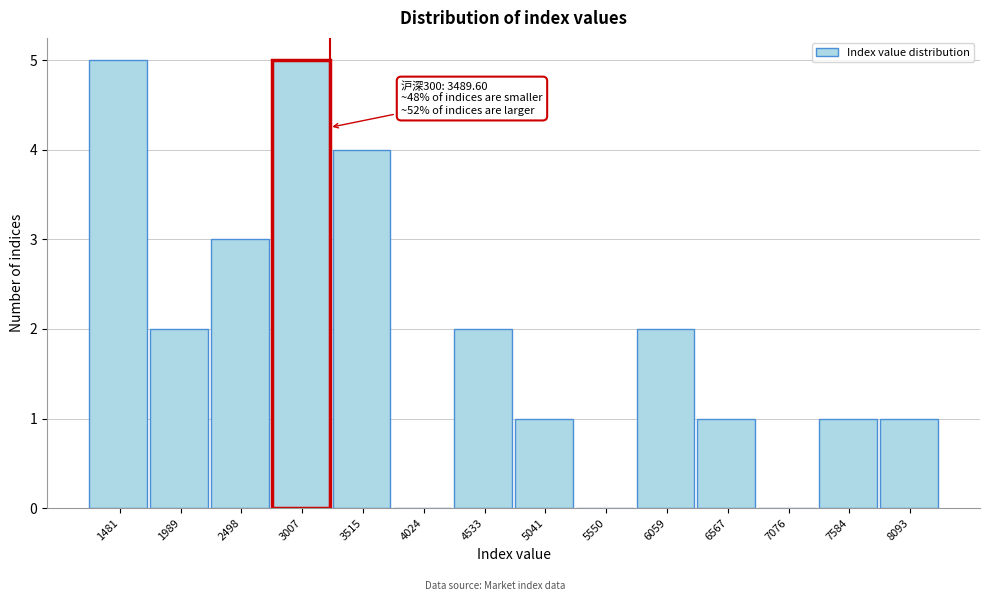

Reading left to right, extract all data points from this chart.

1481=5	1989=2	2498=3	3007=5	3515=4	4024=0	4533=2	5041=1	5550=0	6059=2	6567=1	7076=0	7584=1	8093=1